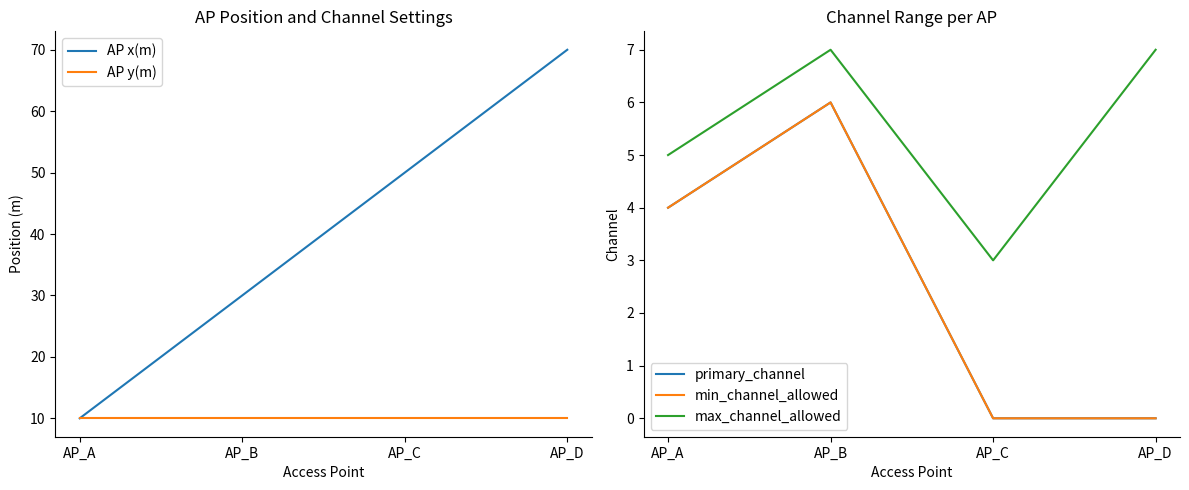

At which label is AP y(m) closest to 10?

AP_A